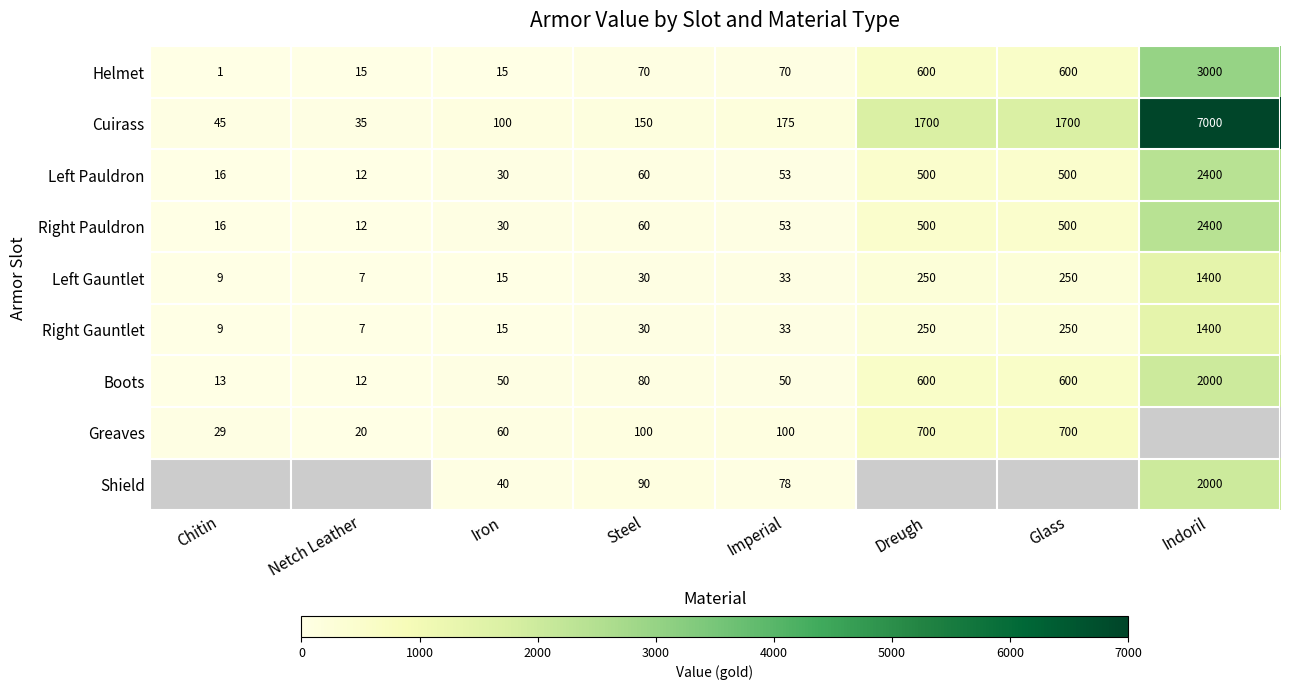

Is the value of Left Pauldron at Steel greater than the value of Left Gauntlet at Chitin?

Yes